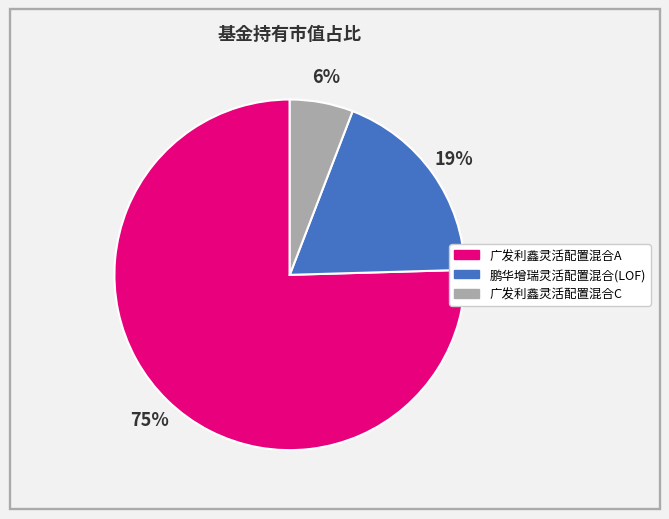

The 广发利鑫灵活配置混合C slice represents 17% of the pie. True or false?

False